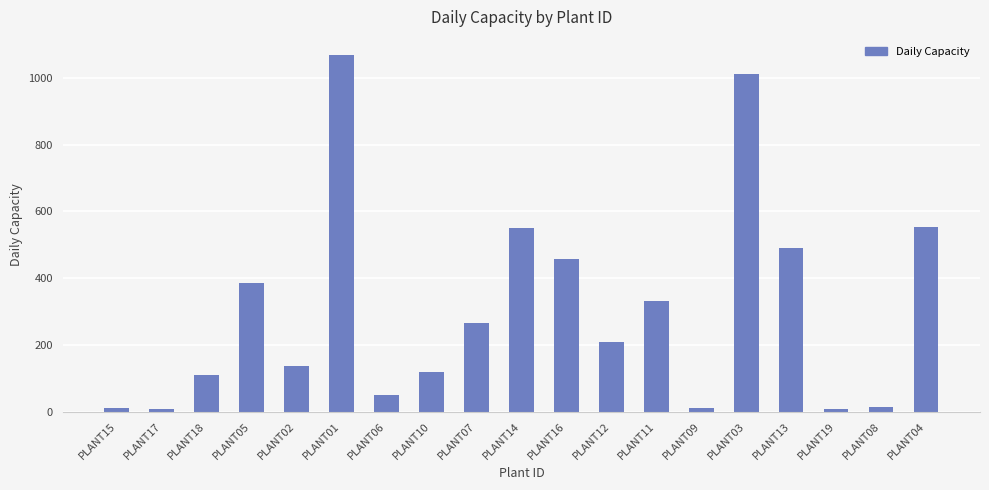

What is the value of the 15th bar from the left?

1013